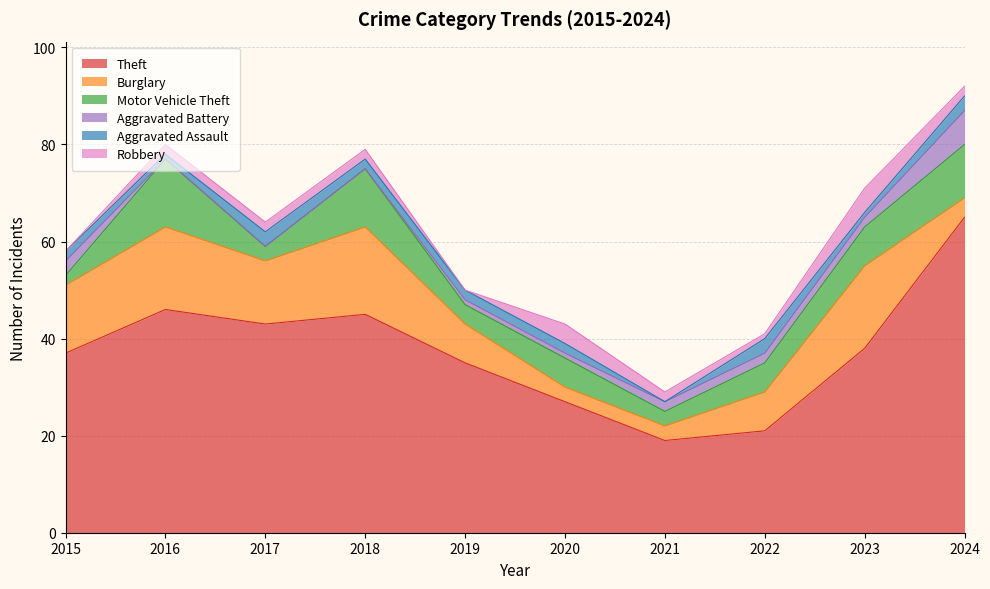

What is the value of the Aggravated Assault point at the 3rd from the left?

3